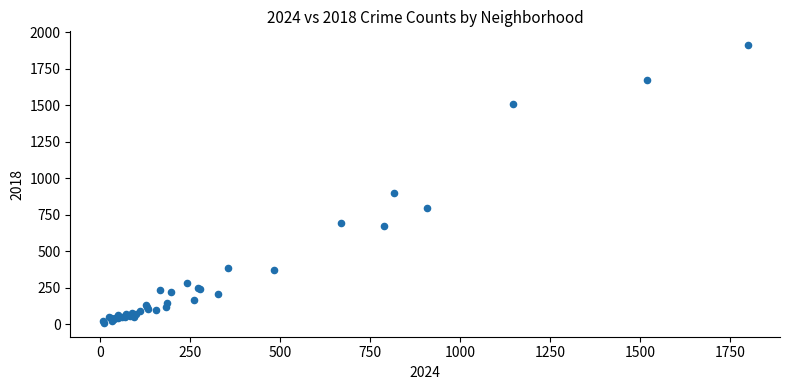

What Y value in the scatter plot is closest to 960?

898